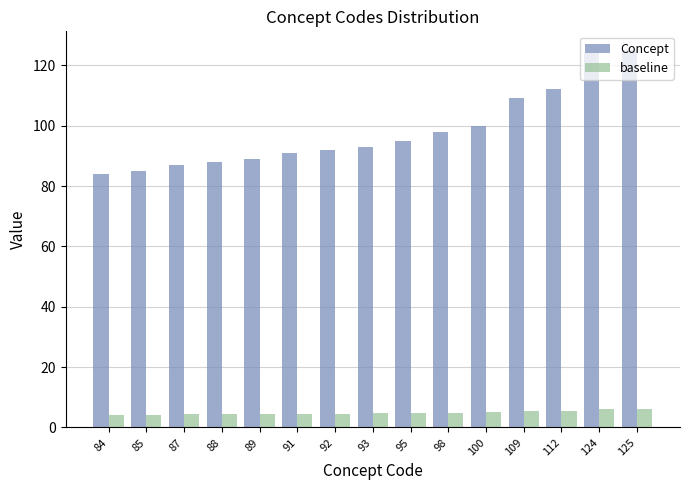

True or false: Concept has a value of 163.1 at 91.

False